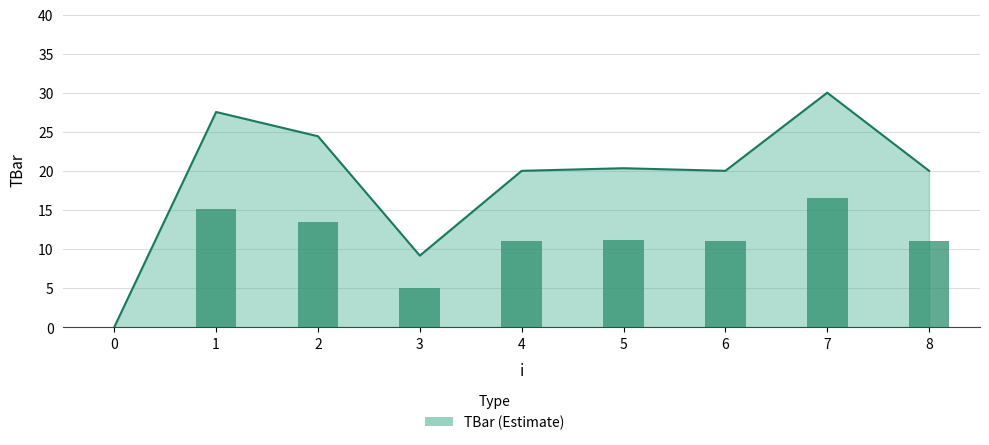

Reading right to left, what are all the values shown in this chart?

11.0	16.5	11.0	11.2	11.0	5.0	13.4	15.1	0.0